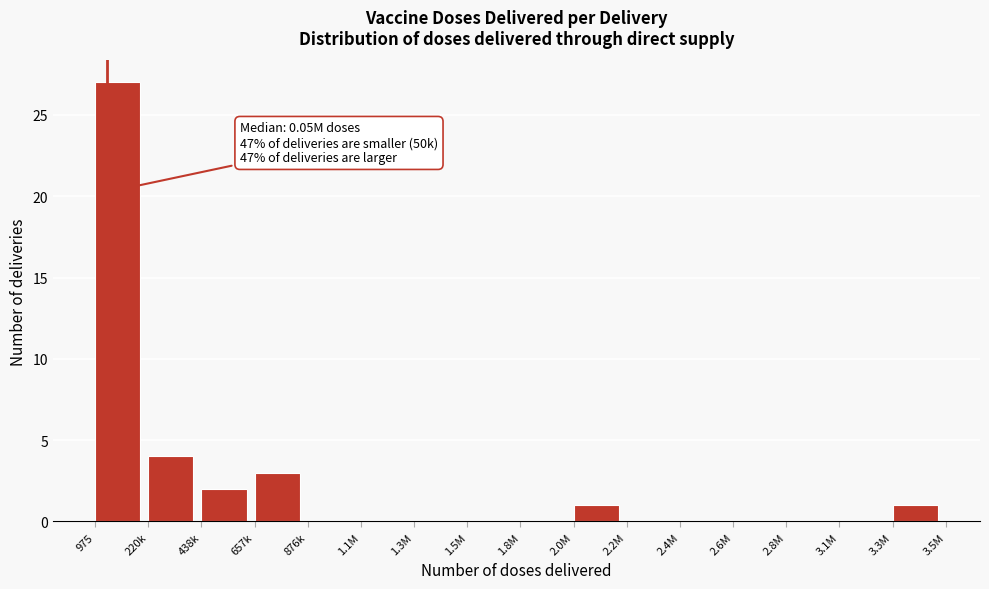

Reading left to right, list all the values displayed in this chart.

975=27	220k=4	438k=2	657k=3	876k=0	1.1M=0	1.3M=0	1.5M=0	1.8M=0	2.0M=1	2.2M=0	2.4M=0	2.6M=0	2.8M=0	3.1M=0	3.3M=1